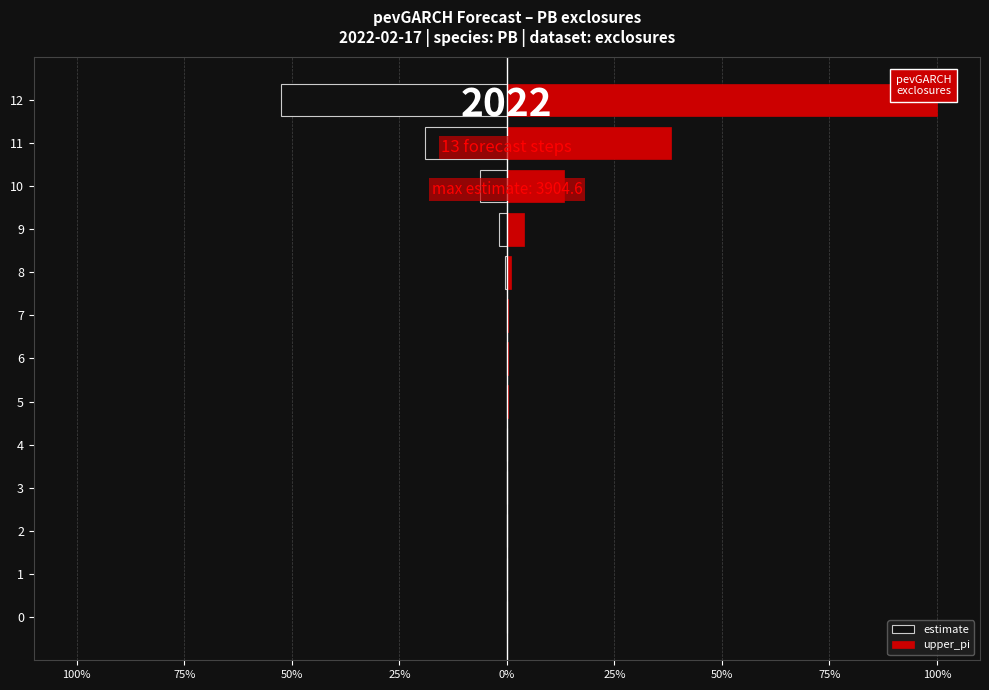

How many groups of bars are there?

13